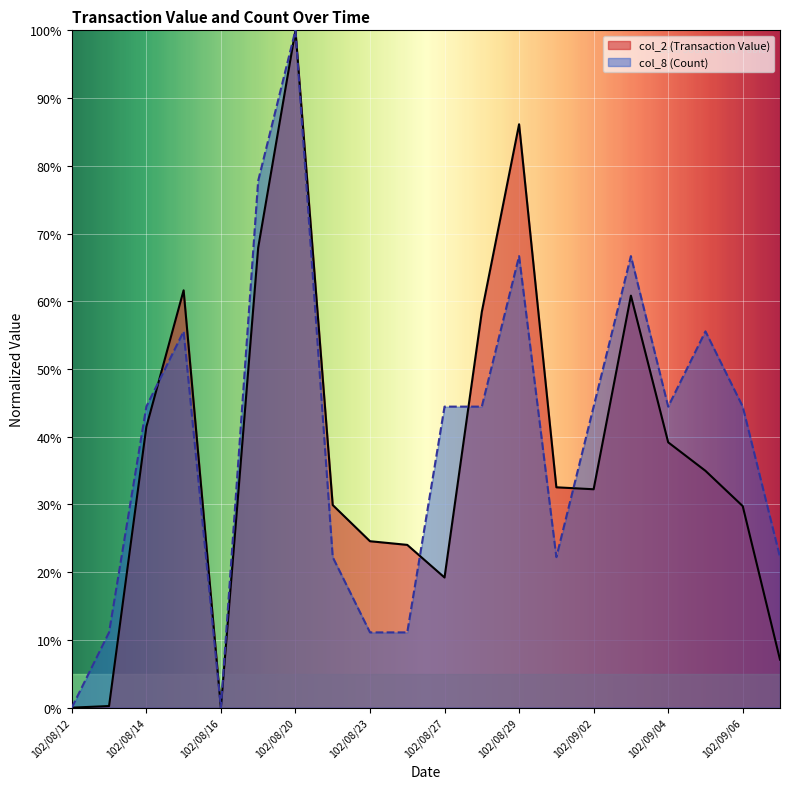

True or false: col_8 (Count) has more than 1 points higher than both neighbors.

True